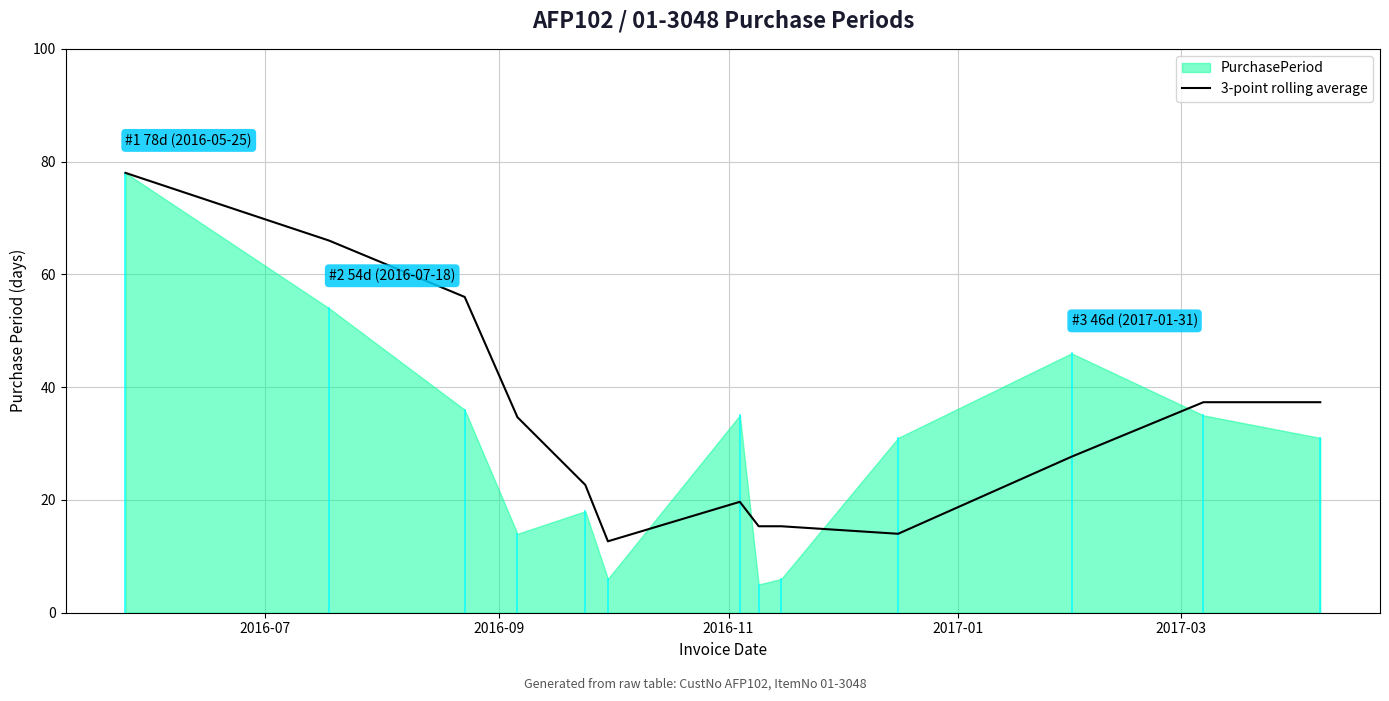

What is the lowest value of the 3-point rolling average series?

12.7